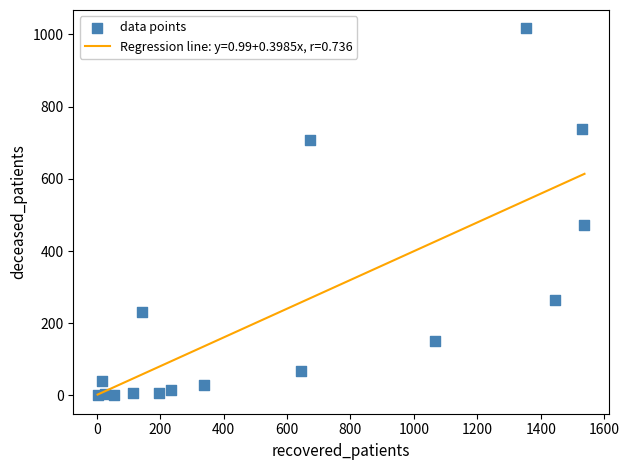

What Y value in the scatter plot is closest to 508?

471